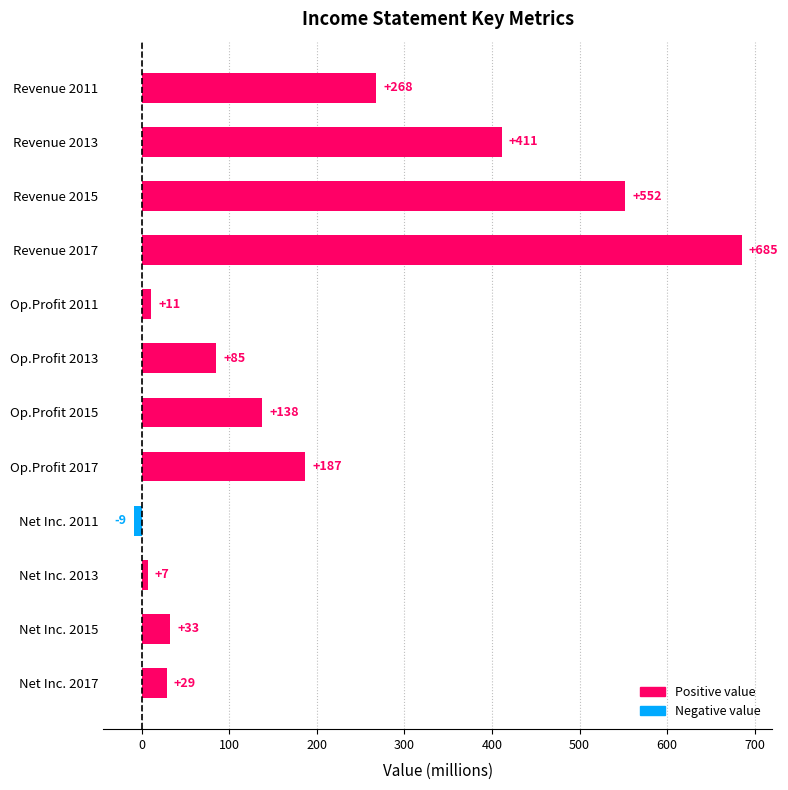

What is the value of the 3rd bar from the top?

552